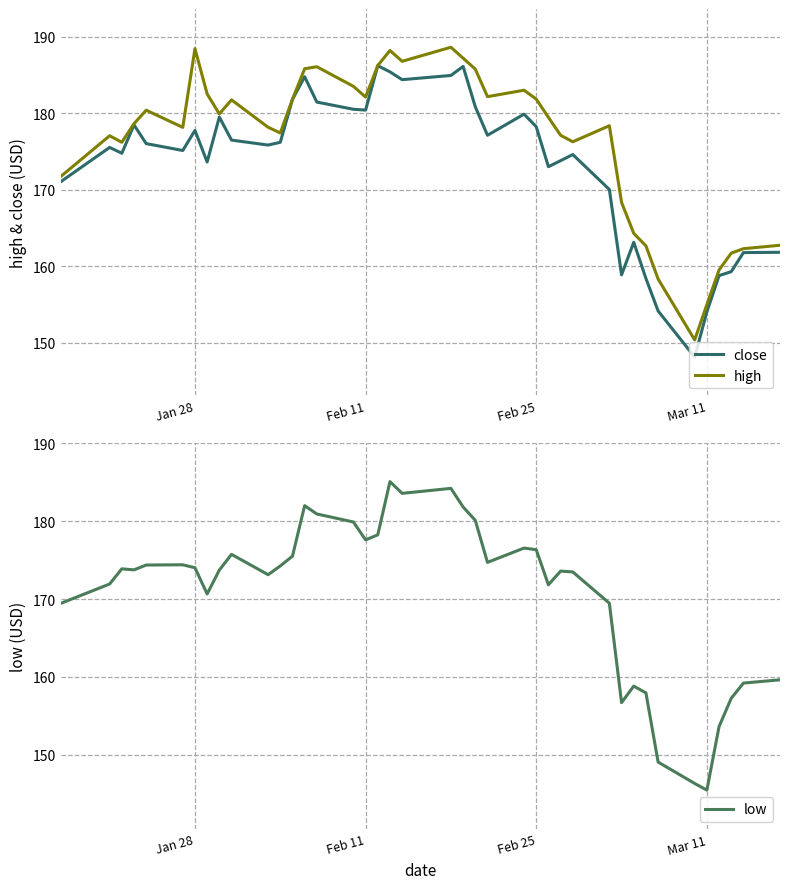

True or false: high and low cross at least once.

False